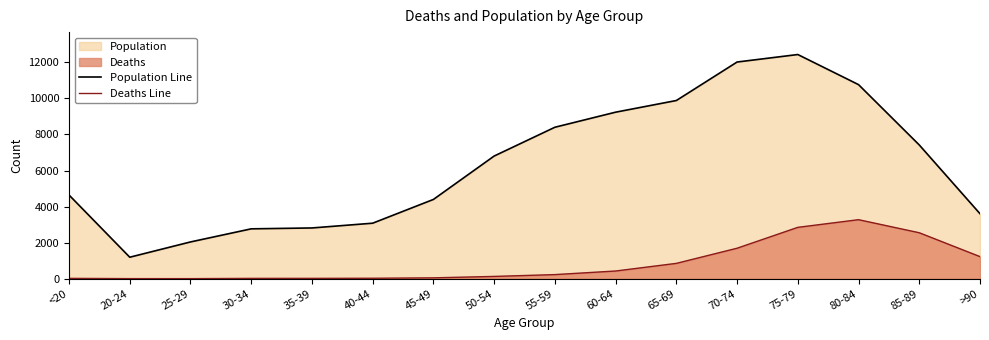

True or false: Deaths Line has a value of 12 at 40-44.

False